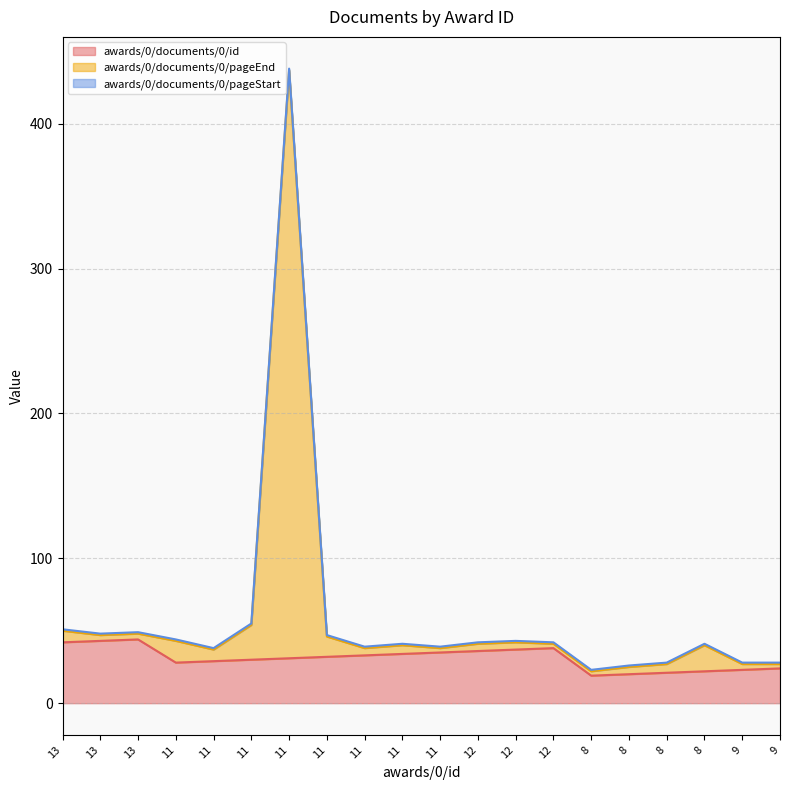

Between 13 and 11, which series saw the biggest shift?

awards/0/documents/0/id